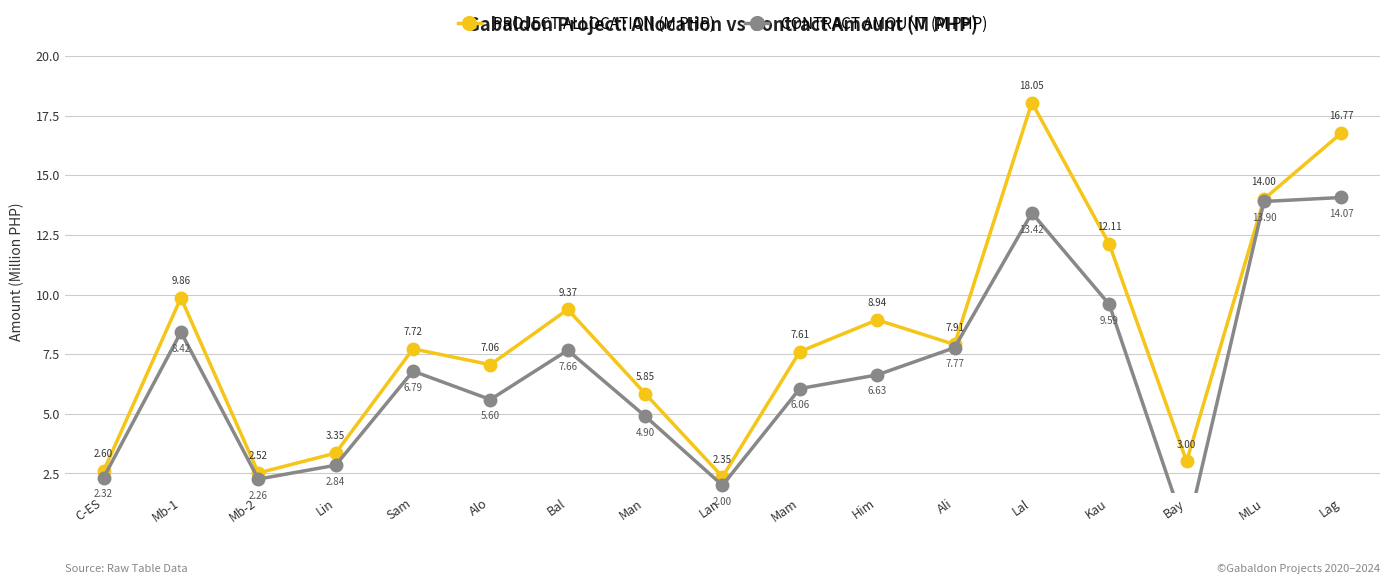

What is the difference between the maximum and second lowest values in the PROJECT ALLOCATION (M PHP) series?

15.5